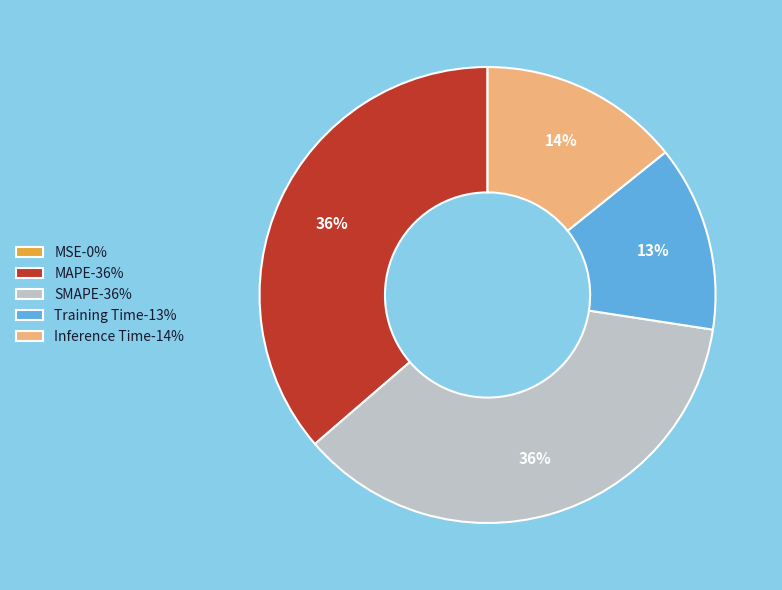

Is SMAPE the majority of the pie?

No